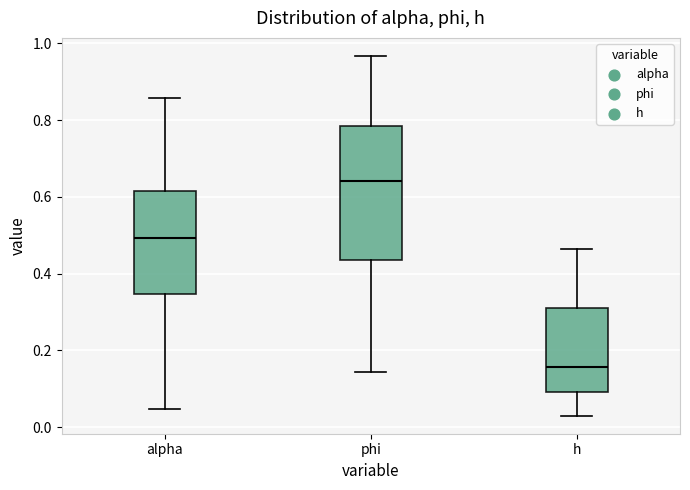

Reading left to right, read every box against the y-axis: the position of its median line, the range the box covers, and the ends of its whiskers. The values are not printed on the chart, so give them approximately, as read against the axis.

alpha: median 0.50, box 0.34 to 0.62, whiskers 0.04 to 0.86
phi: median 0.64, box 0.44 to 0.78, whiskers 0.14 to 0.96
h: median 0.16, box 0.10 to 0.32, whiskers 0.02 to 0.46